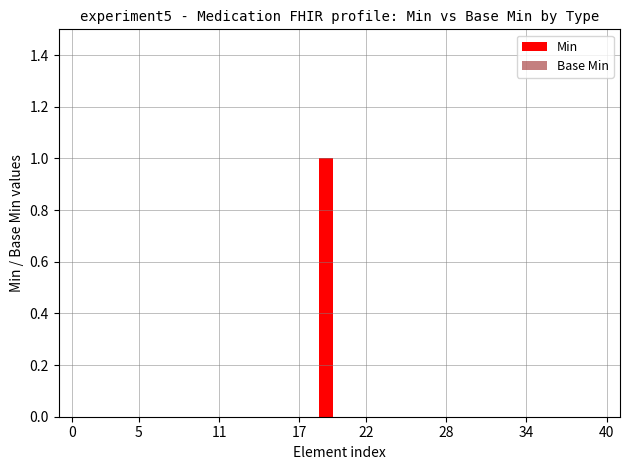

Is it true that the value at 17 is 1?

False